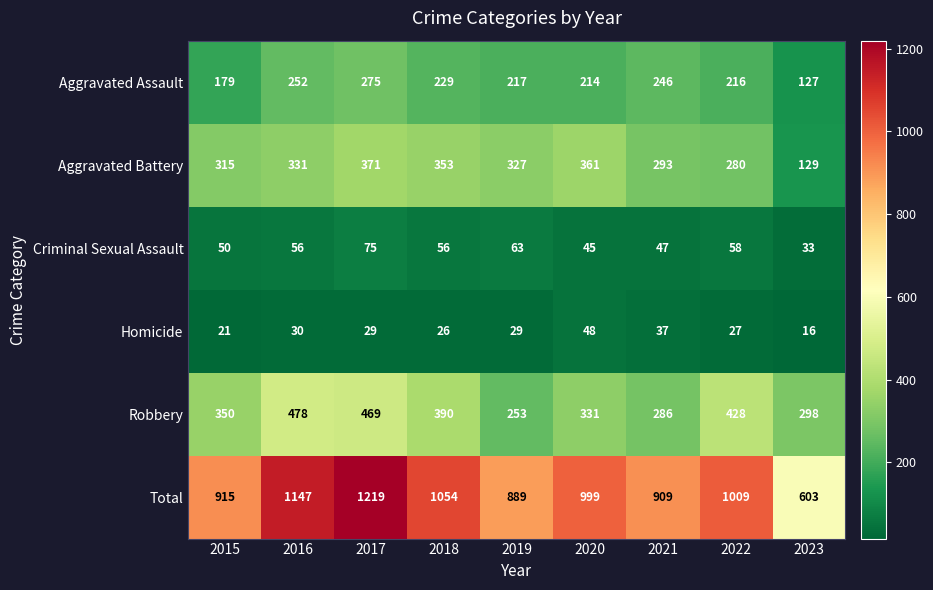

What is the average value of the Total series?

972